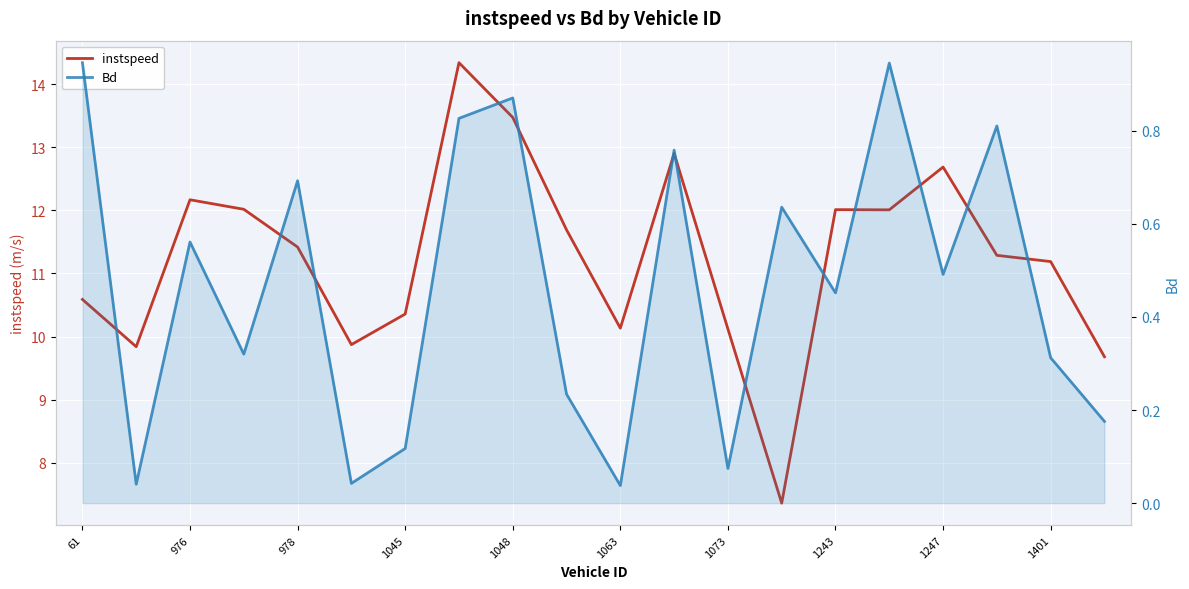

True or false: instspeed has more than 0 interior local peaks.

True